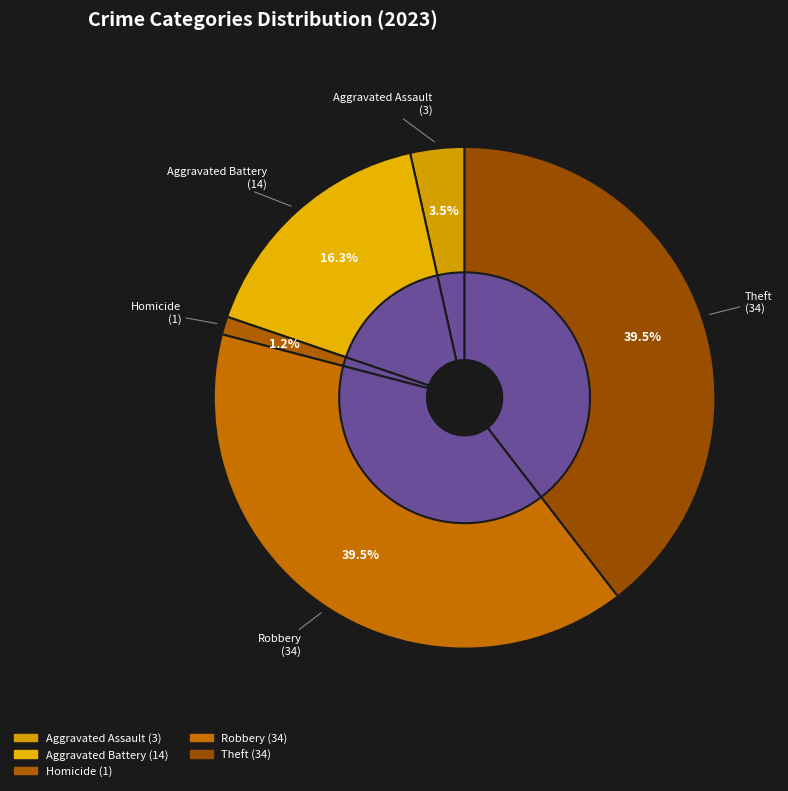

Is Aggravated Battery the majority of the pie?

No